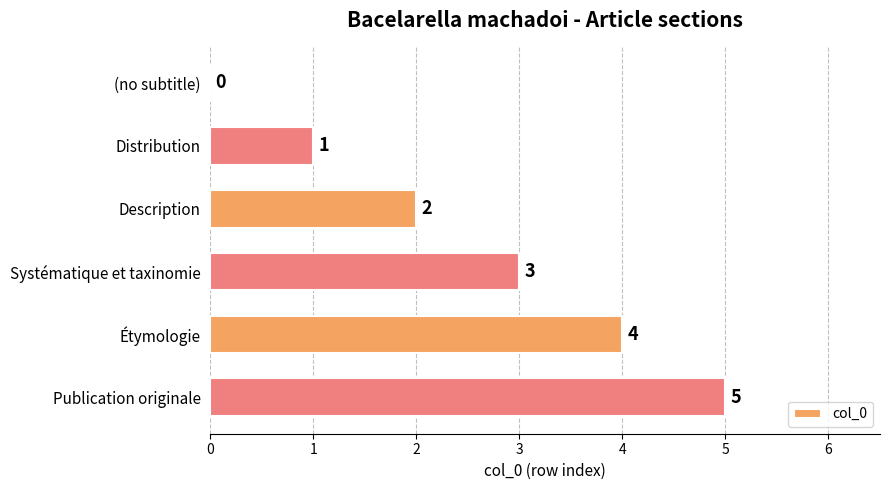

Are the bars horizontal?

Yes